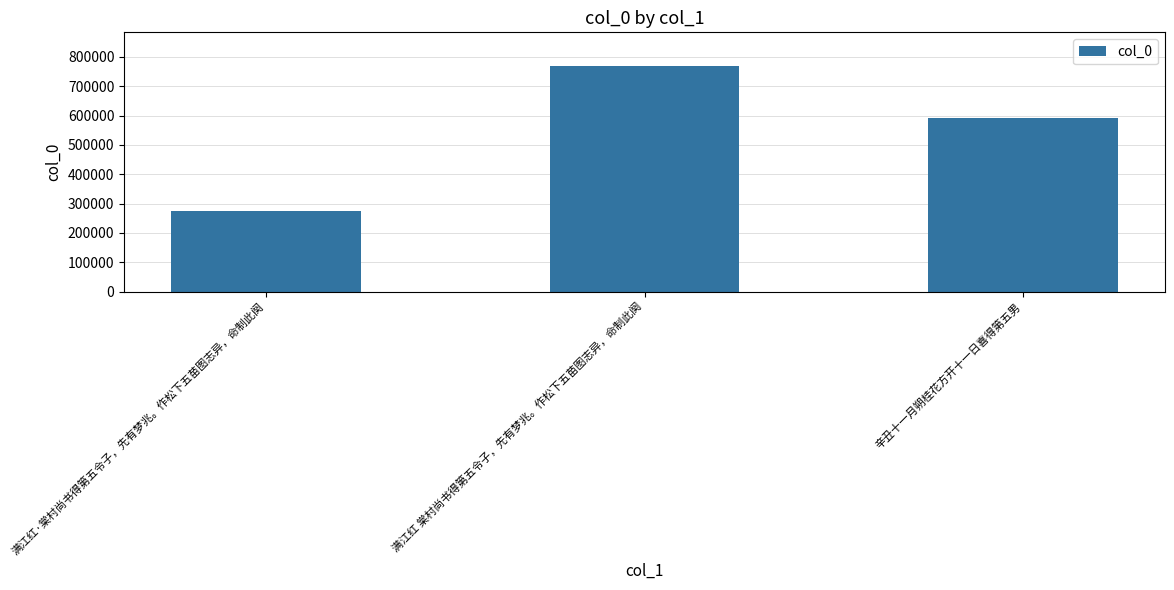

What is the label of the 3rd bar from the right?

满江红·棠村尚书得第五令子，先有梦兆。作松下五苗图志异，命制此阕